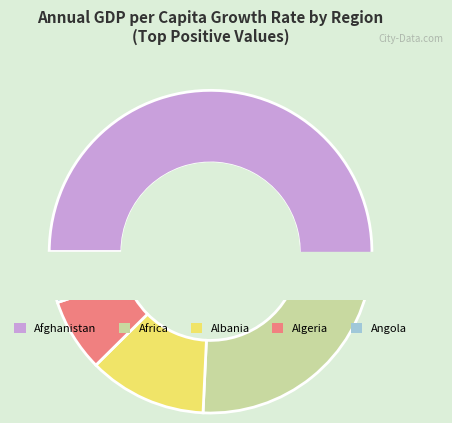

Which has a higher value, Algeria or Africa?

Africa